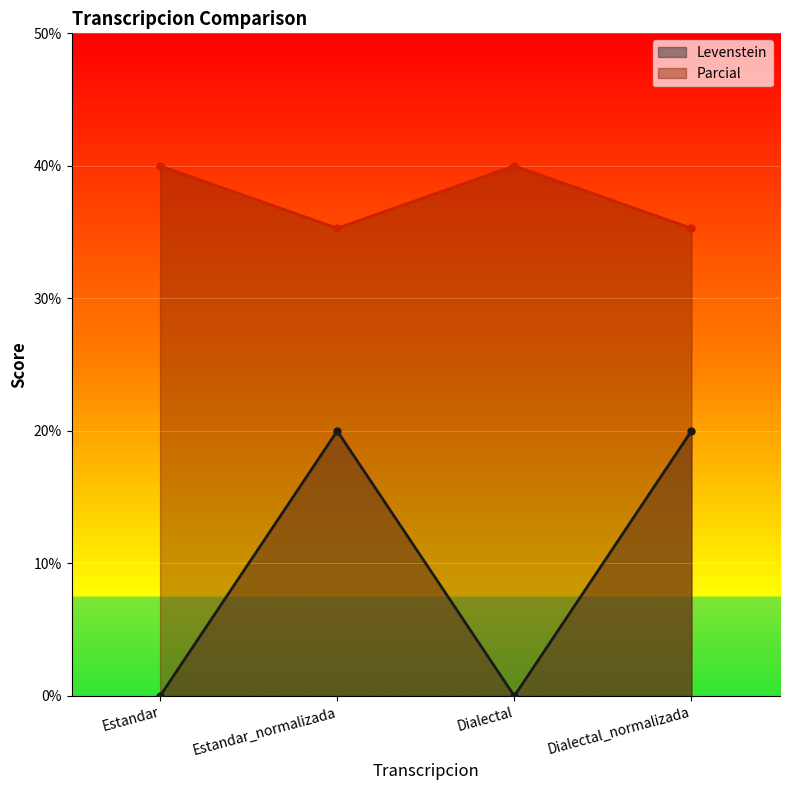

Reading left to right, transcribe all the data shown in this chart.

Levenstein: Estandar=0.0	Estandar_normalizada=20.0	Dialectal=0.0	Dialectal_normalizada=20.0
Parcial: Estandar=40.0	Estandar_normalizada=35.3	Dialectal=40.0	Dialectal_normalizada=35.3